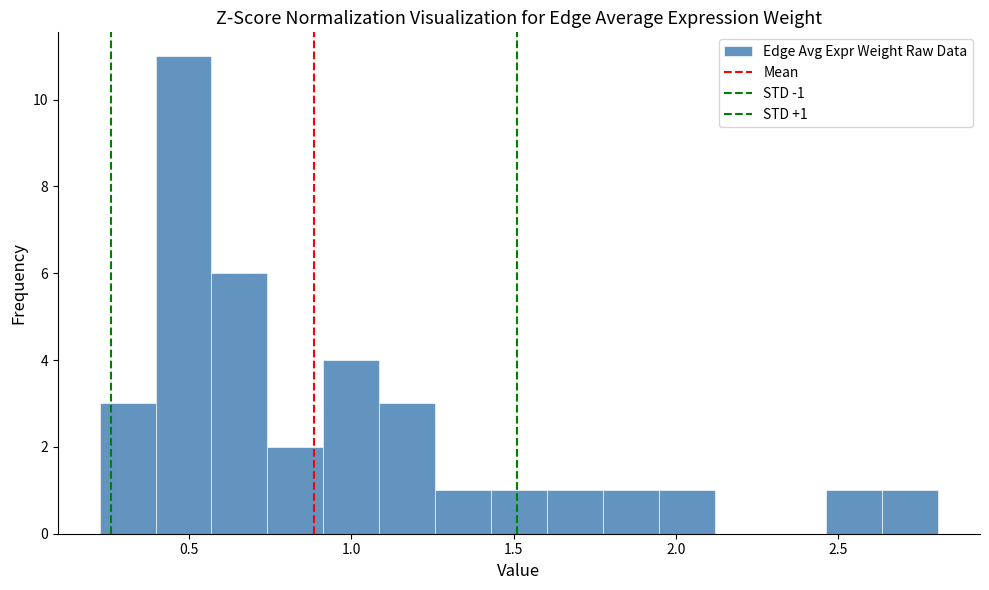

Read against the x-axis, roughly where is the centre of the tallest bar?

0.50